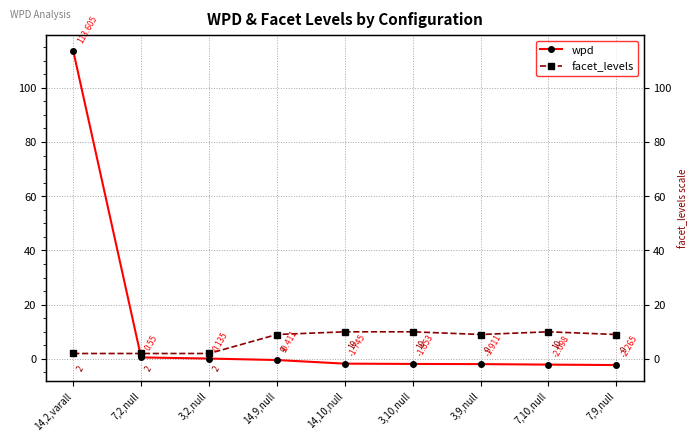

List the series in order of their peak value, lowest first.

facet_levels, wpd